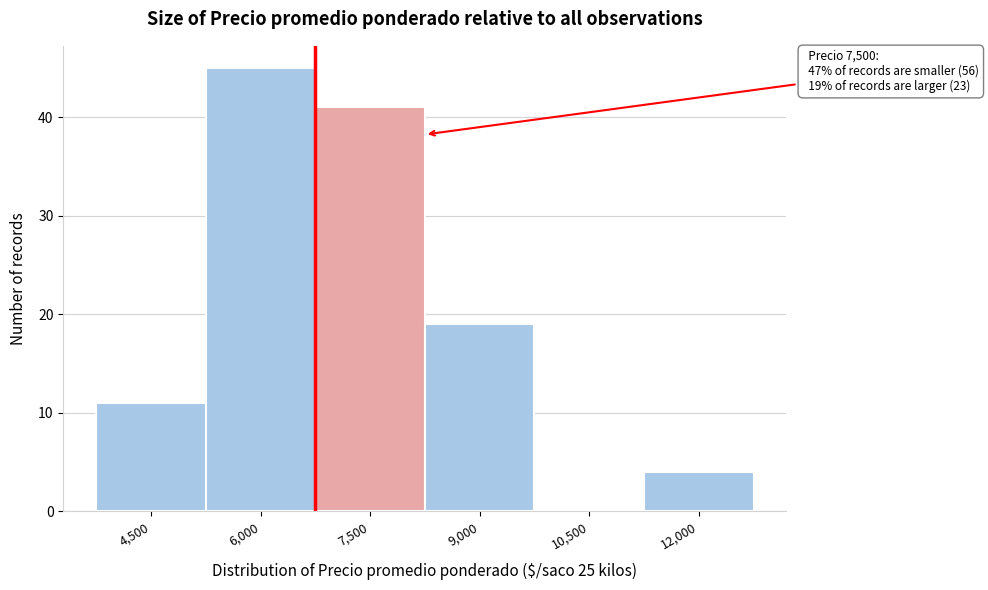

Reading right to left, what are all the values shown in this chart?

12,000=4	10,500=0	9,000=19	7,500=41	6,000=45	4,500=11